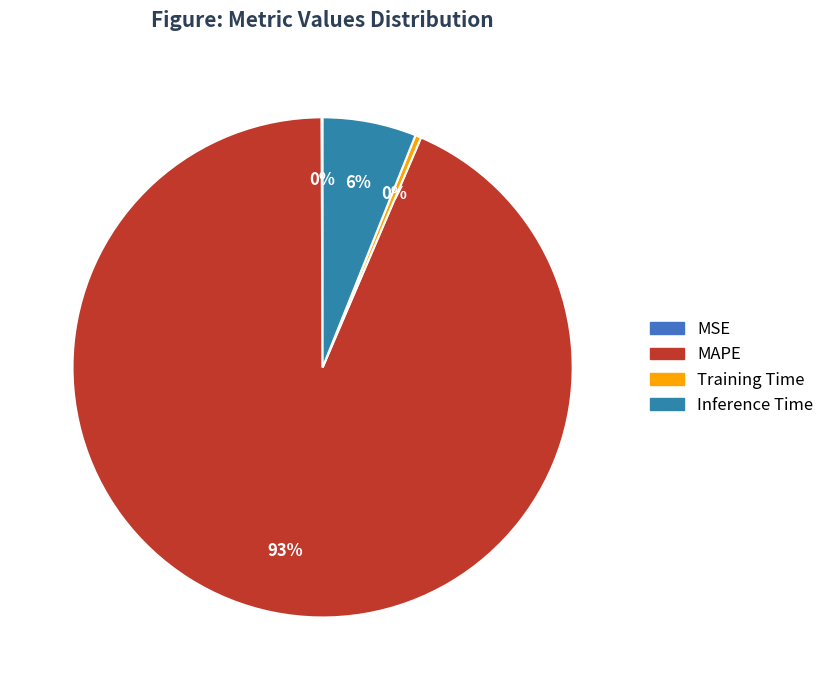

What portion of the pie excludes MAPE?

6.5%